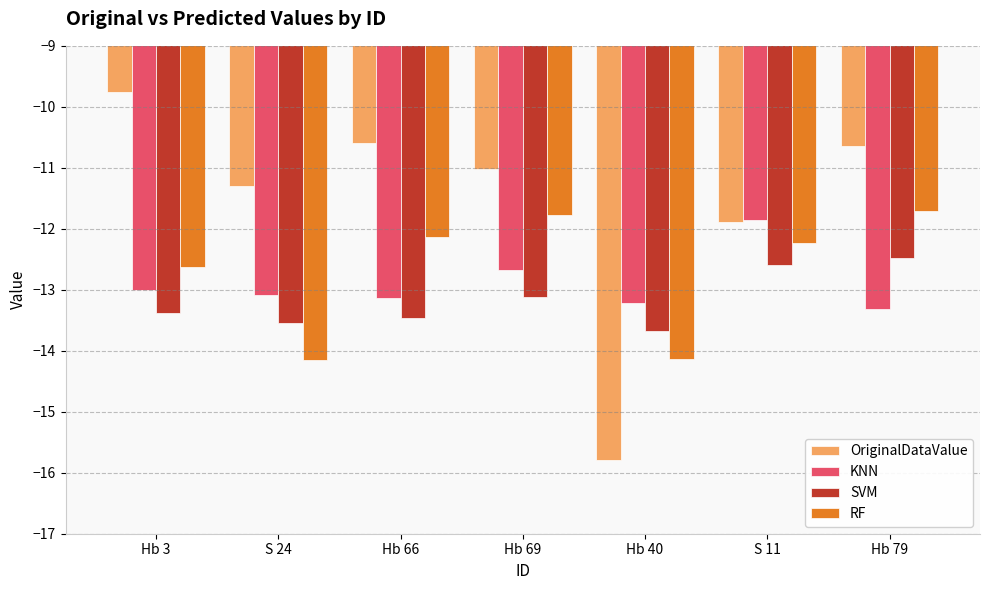

What is the sum of the OriginalDataValue values at S 11 and S 24?

-23.2